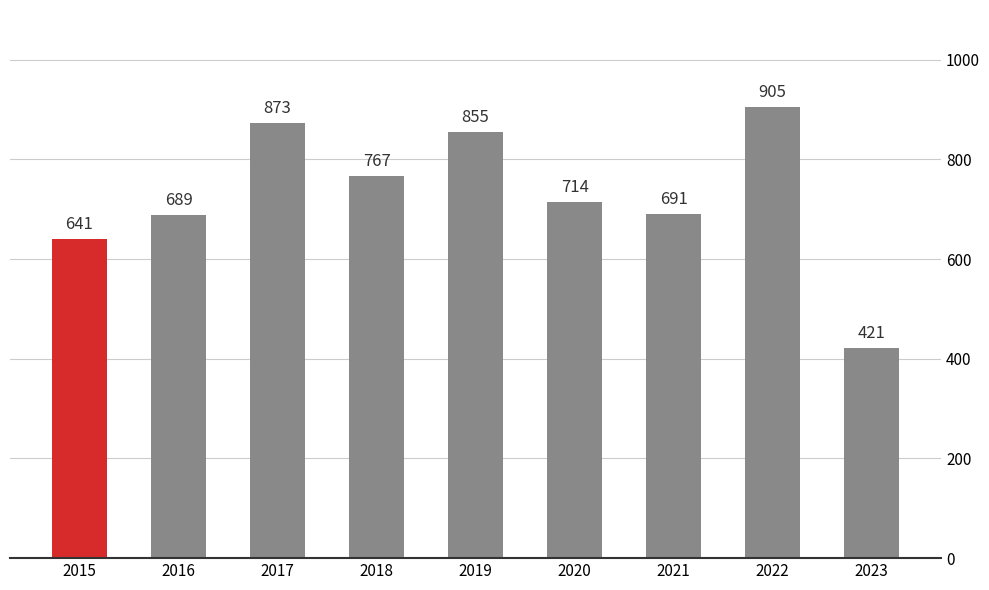

At which label is the value closest to 663?

2015